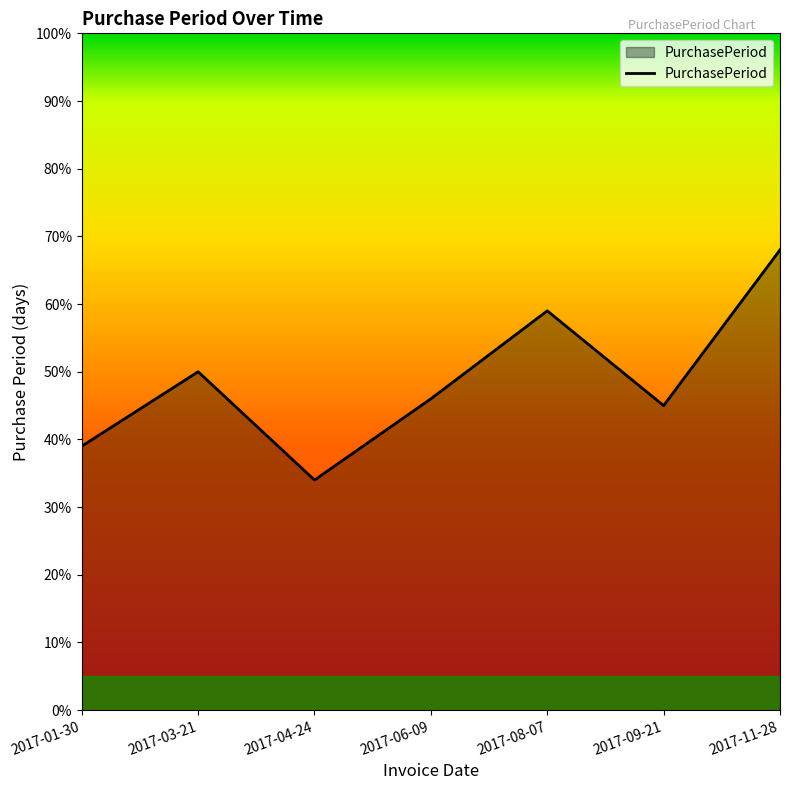

What is the difference between the maximum and minimum values?

34